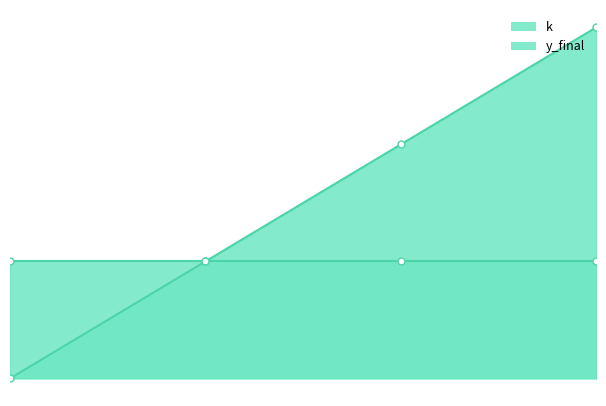

Reading left to right, list all the values displayed in this chart.

0	1	2	3